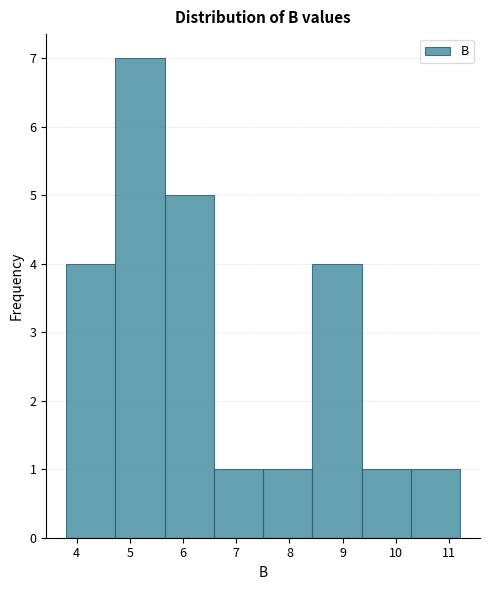

Reading left to right, list every bar in this chart as the range it spans on the x-axis followed by its height. Neither the bar edges nor the heights are printed on the chart, so give them approximately, as read against the axes.

3.8 to 4.7: 4
4.7 to 5.7: 7
5.7 to 6.6: 5
6.6 to 7.5: 1
7.5 to 8.4: 1
8.4 to 9.4: 4
9.4 to 10.3: 1
10.3 to 11.2: 1